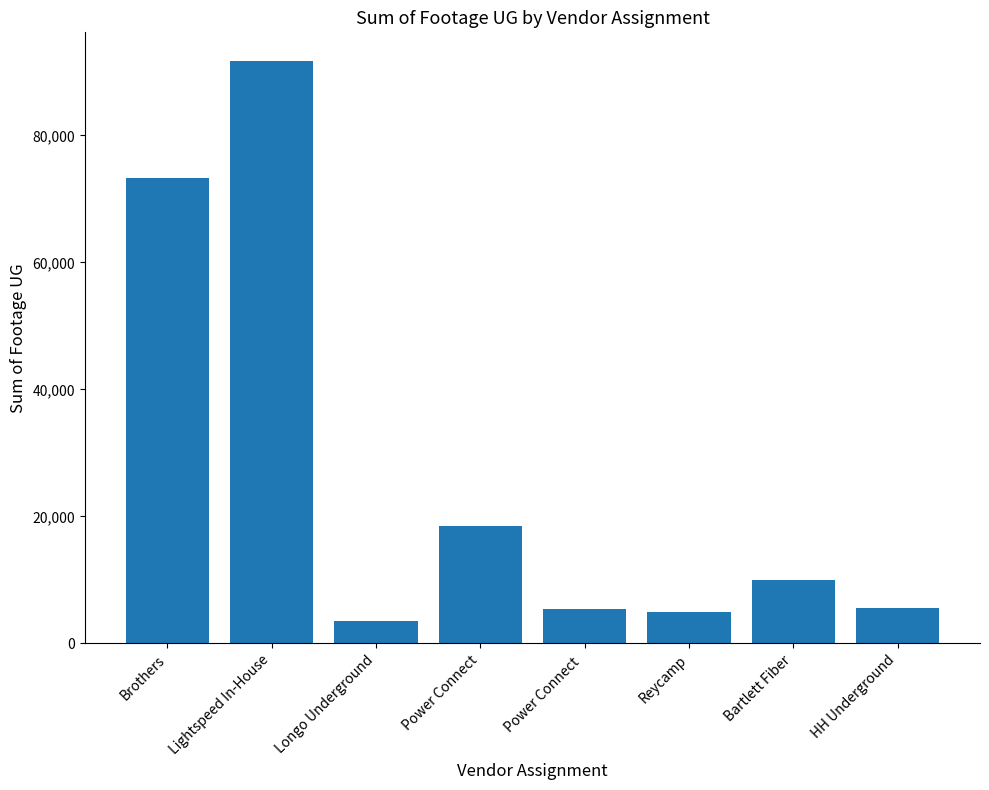

What is the label of the 3rd bar from the left?

Longo Underground